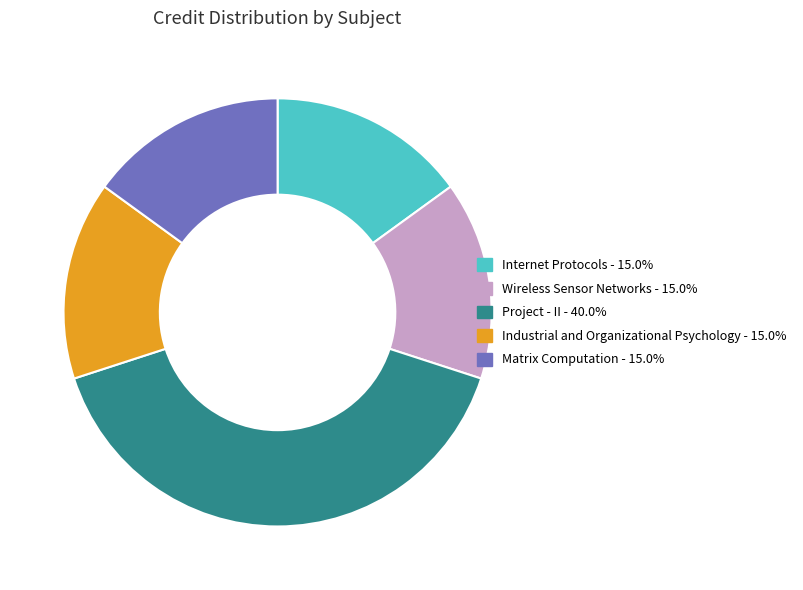

What is the ratio of the value at Project - II - 40.0% to the value at Matrix Computation - 15.0%?

2.7